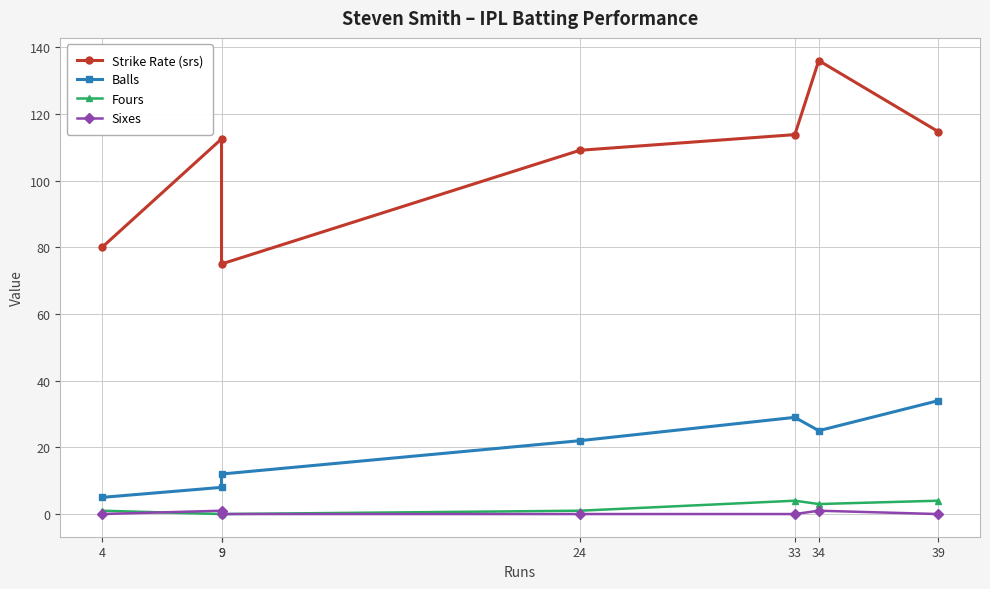

What is the difference between the maximum and second lowest values in the Fours series?

4.0